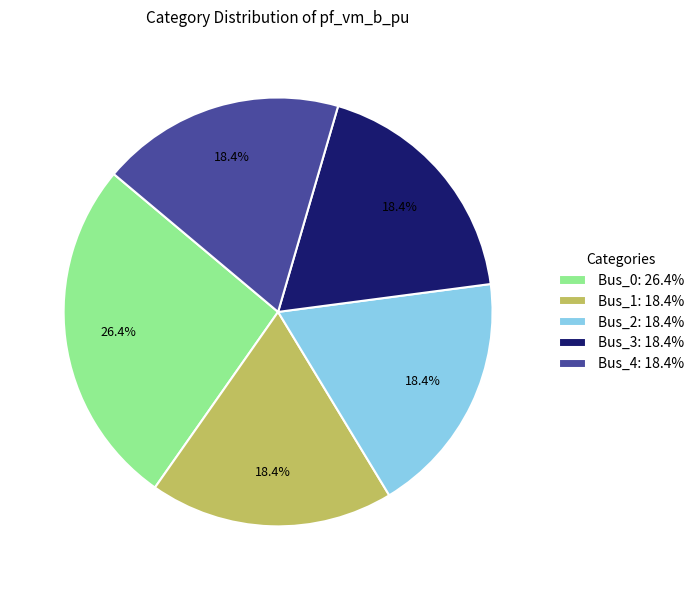

How many segments does this pie chart have?

5